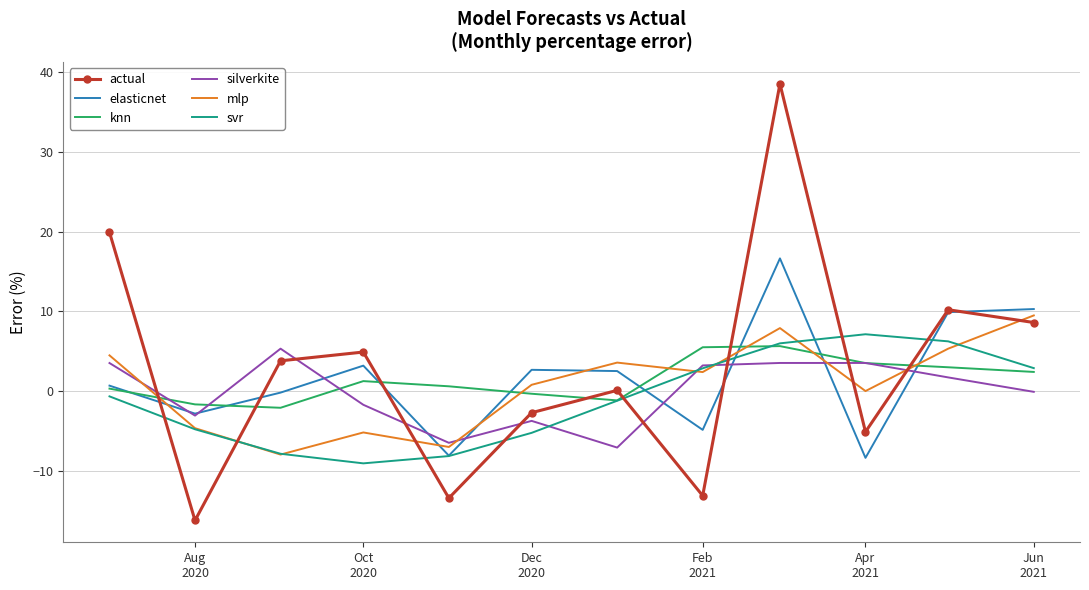

How many times do knn and mlp cross each other?

6